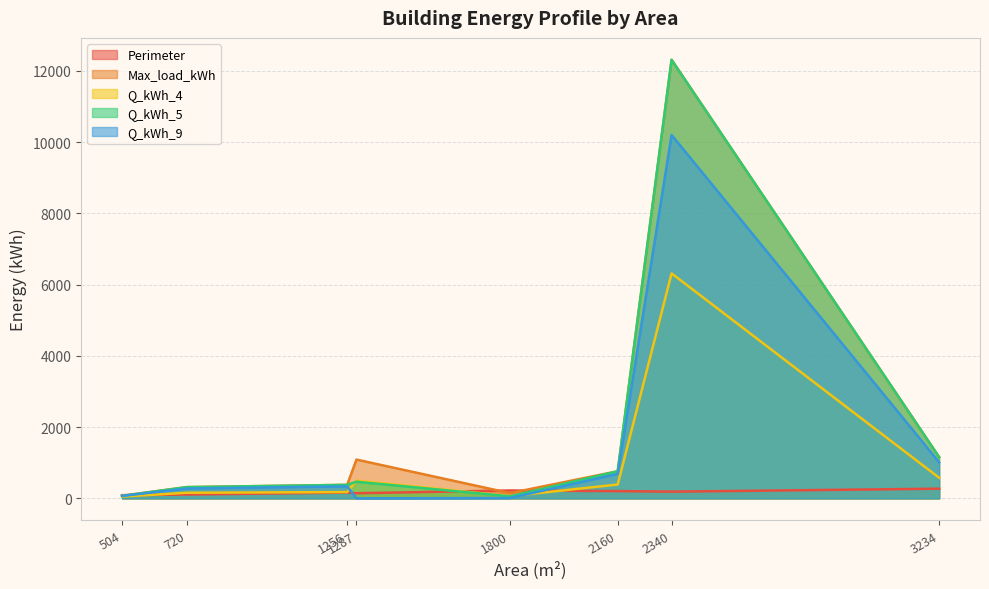

What is the greatest value displayed?

12312.6